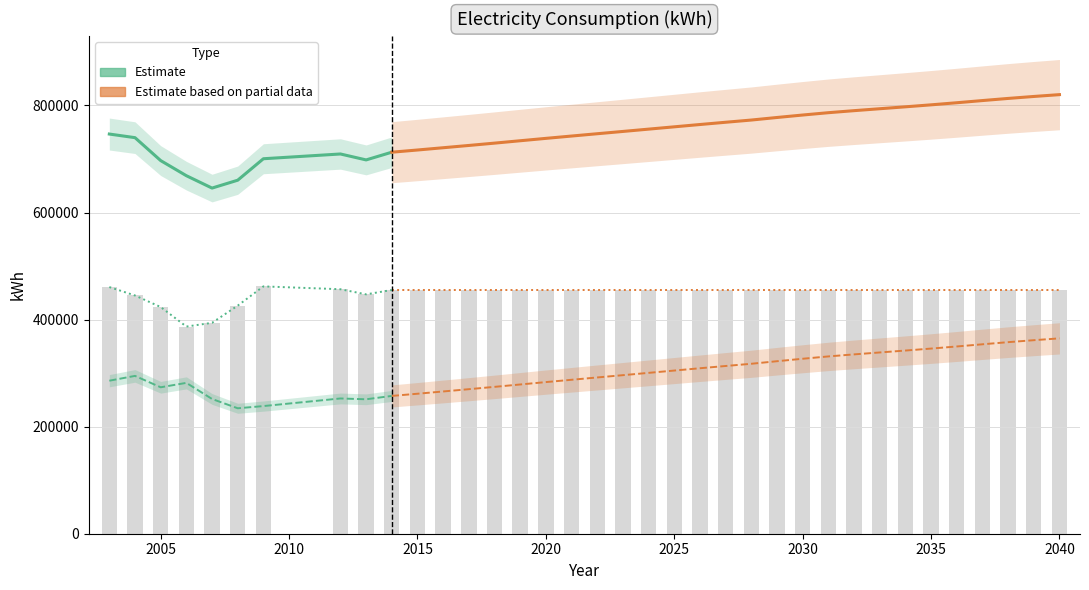

What is the maximum value for consumption kWh?

820159